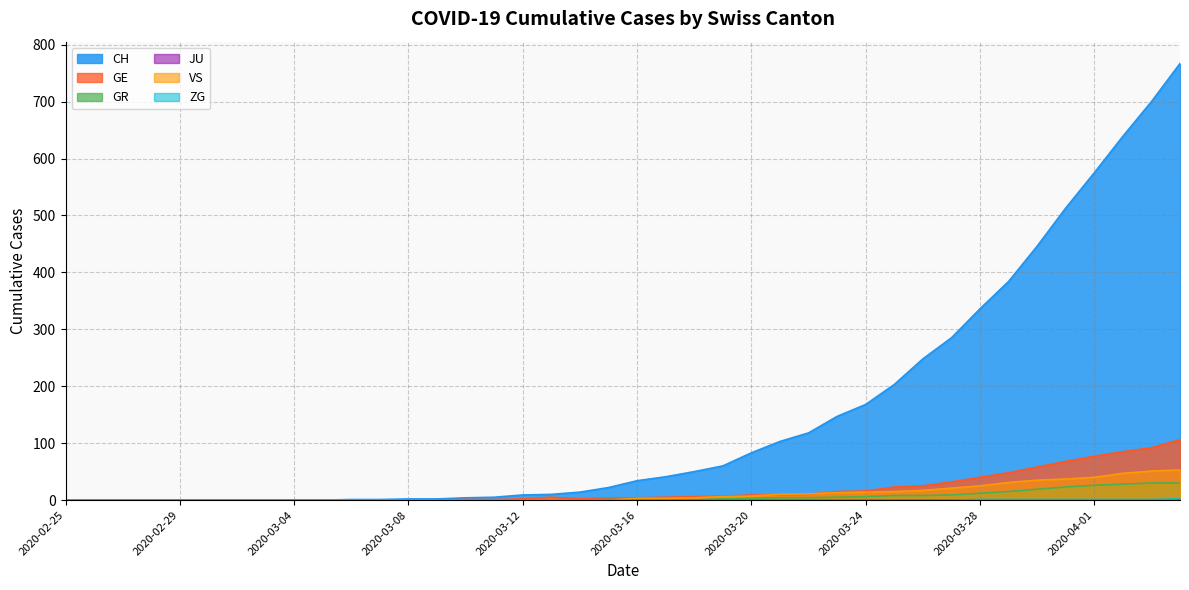

What is the maximum value shown in the chart?

767